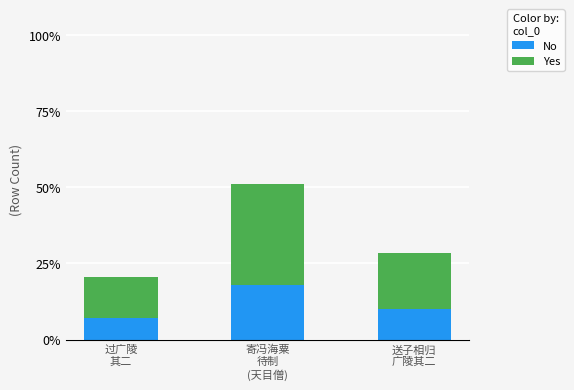

The value of No at 送子相归
广陵其二 is 9.9. True or false?

True